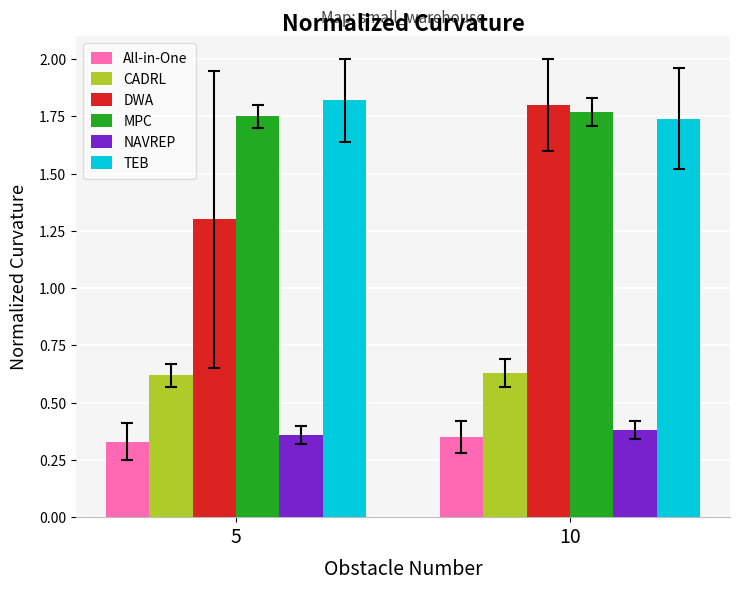

What is the spread (max minus min) of values at 5?

1.5